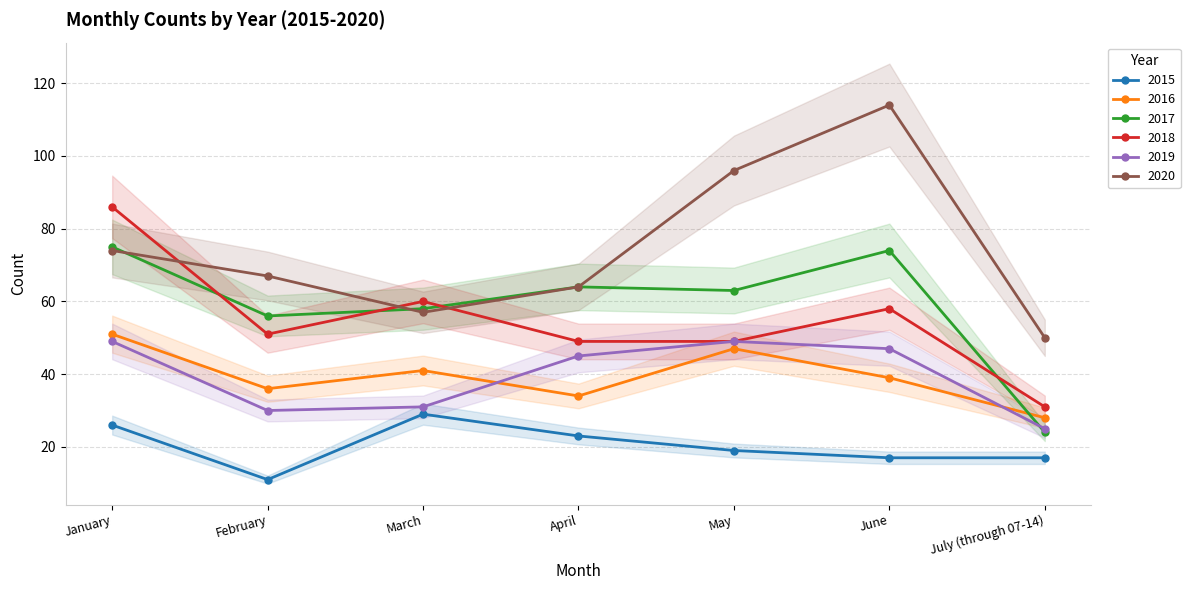

True or false: 2019 has a value of 49 at May.

True